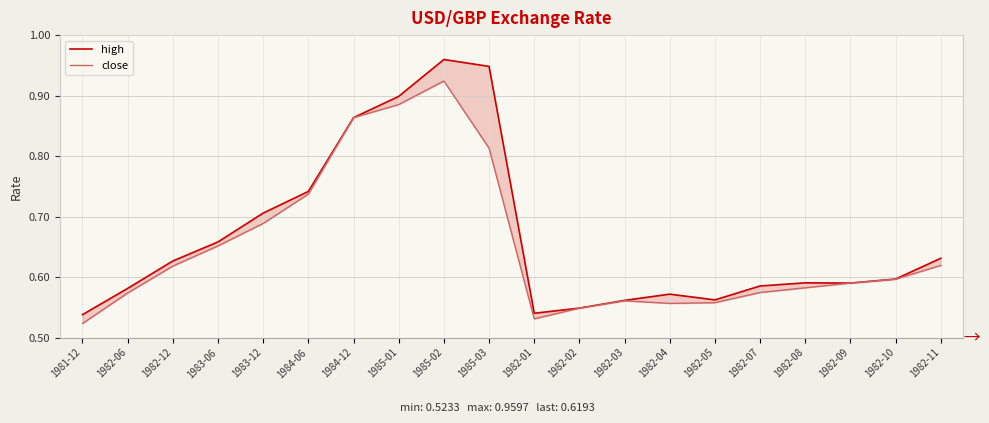

Rank the categories by close value from lowest to highest.

1981-12, 1982-01, 1982-02, 1982-04, 1982-05, 1982-03, 1982-06, 1982-07, 1982-08, 1982-09, 1982-10, 1982-12, 1982-11, 1983-06, 1983-12, 1984-06, 1985-03, 1984-12, 1985-01, 1985-02